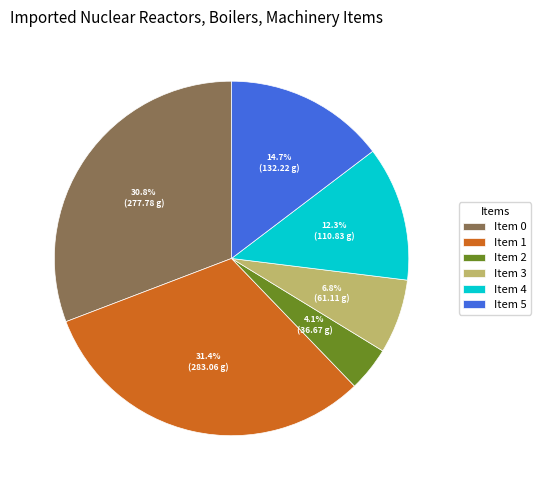

What is the smallest slice in the pie chart?

Item 2